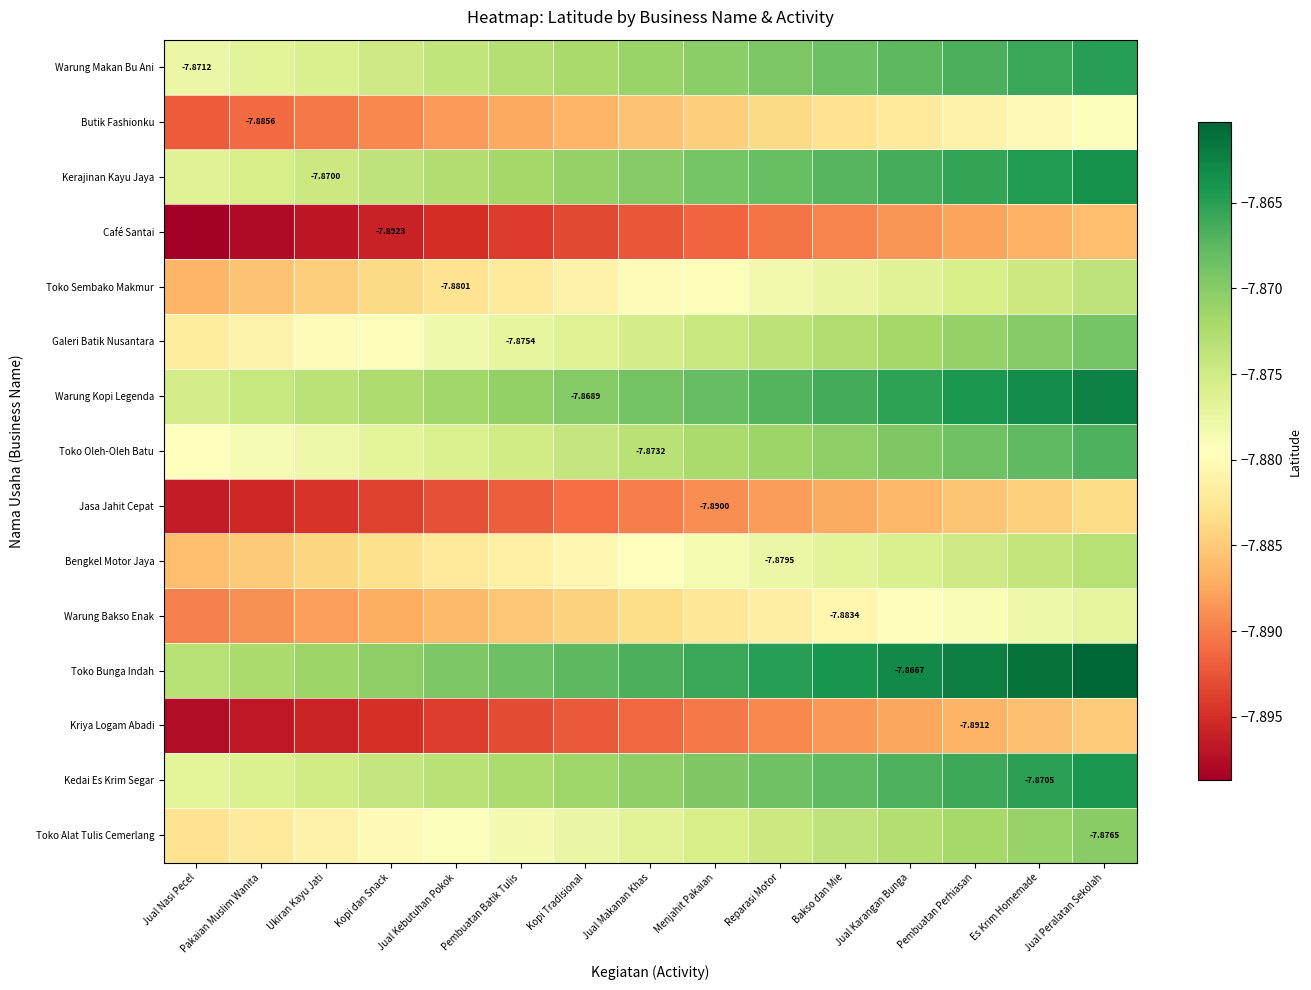

What is the sum of all Toko Sembako Makmur values?

-118.2